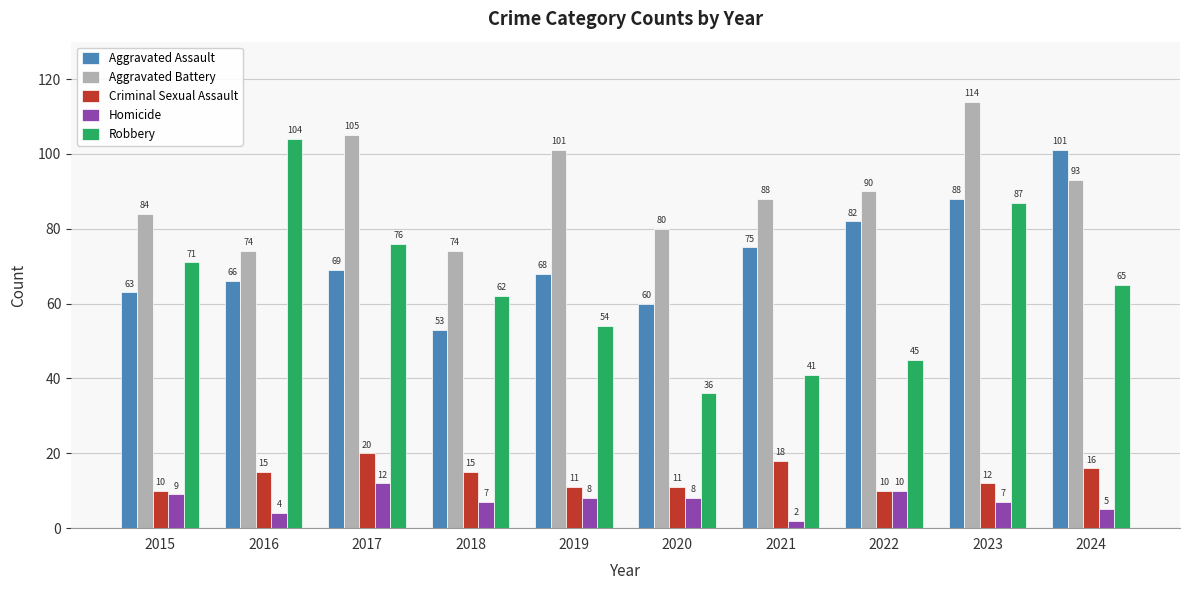

Which series has the widest spread of values?

Robbery